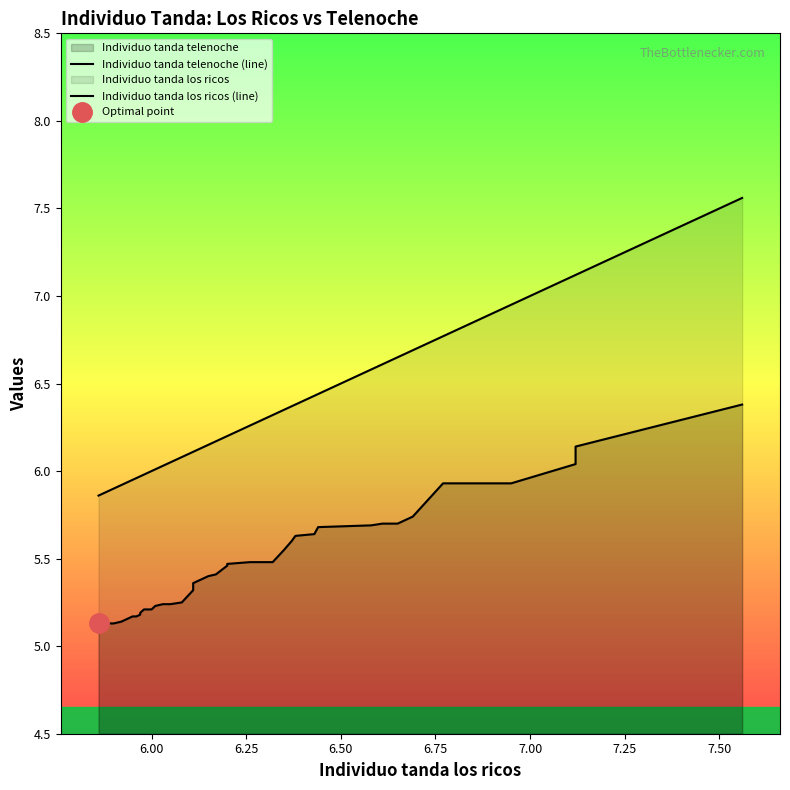

Rank the series by their maximum value, from highest to lowest.

Individuo tanda los ricos (line), Individuo tanda telenoche (line)